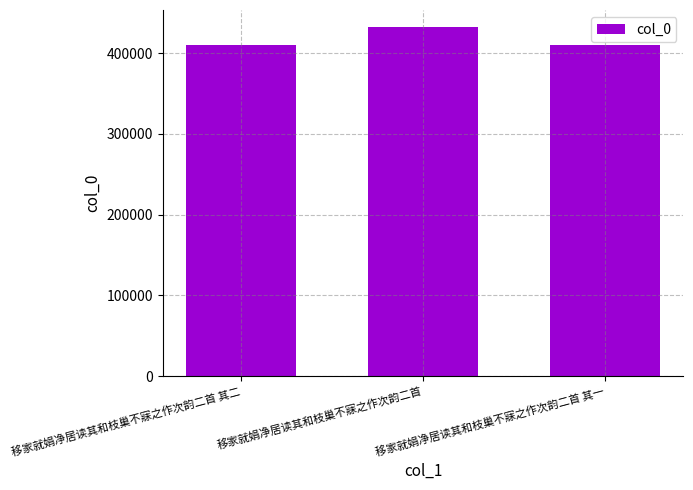

The value at 移家就娟净居读其和枝巢不寐之作次韵二首 其二 is 410682. True or false?

True